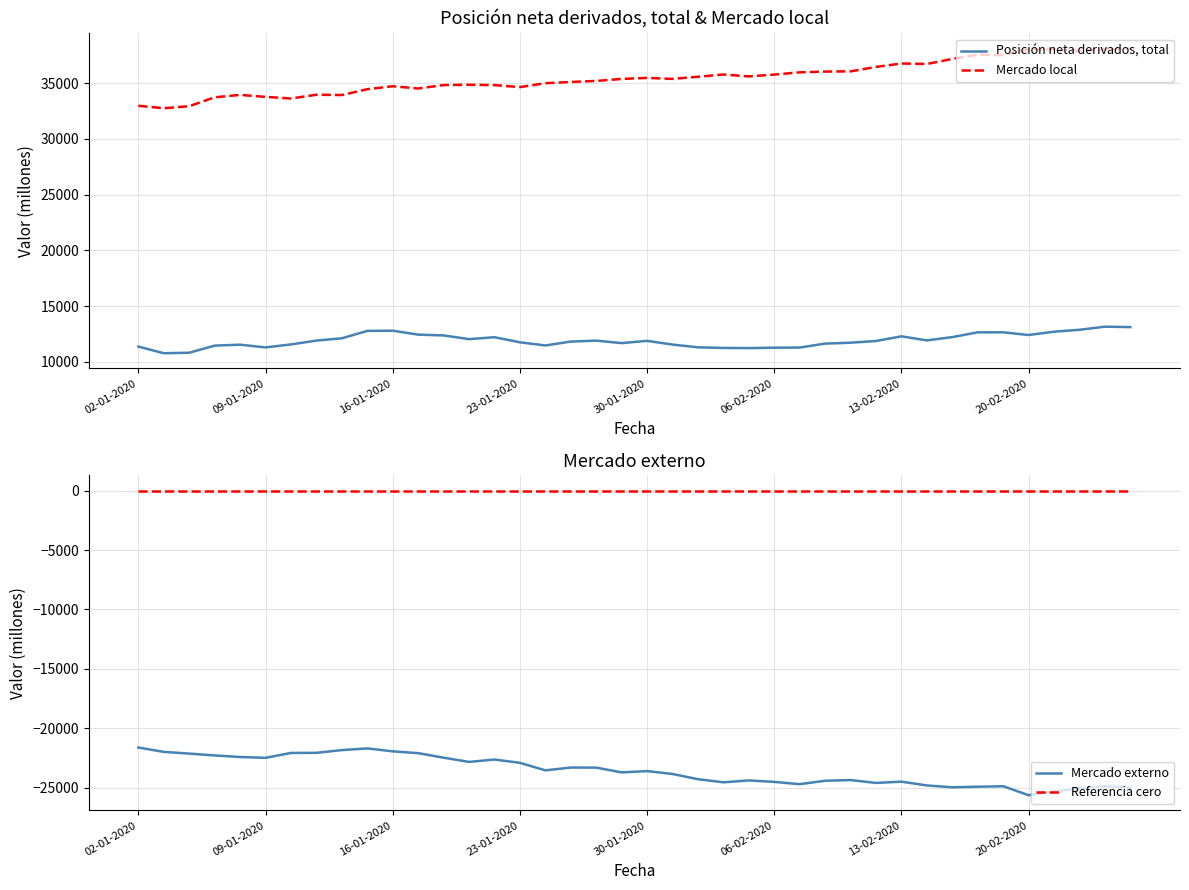

What is the value of the Mercado externo point at the 39th from the left?

-24880